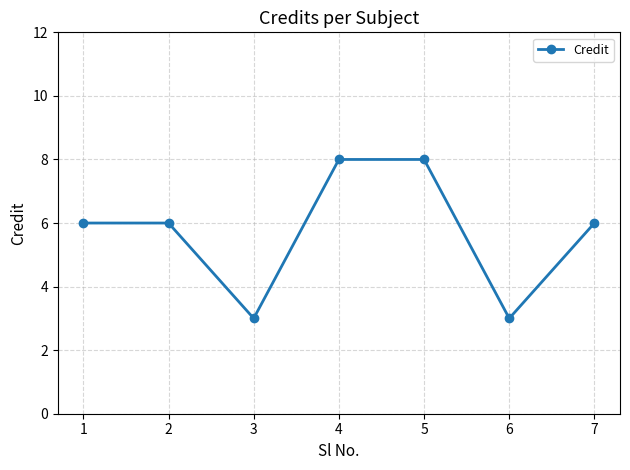

Reading left to right, list all the values displayed in this chart.

1=6	2=6	3=3	4=8	5=8	6=3	7=6